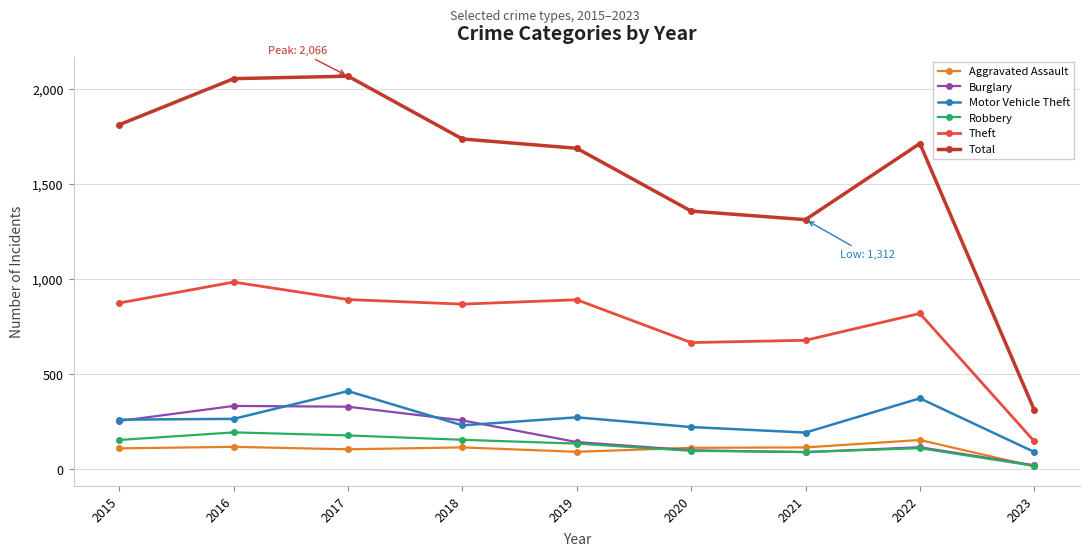

How many lines are shown in the chart?

6